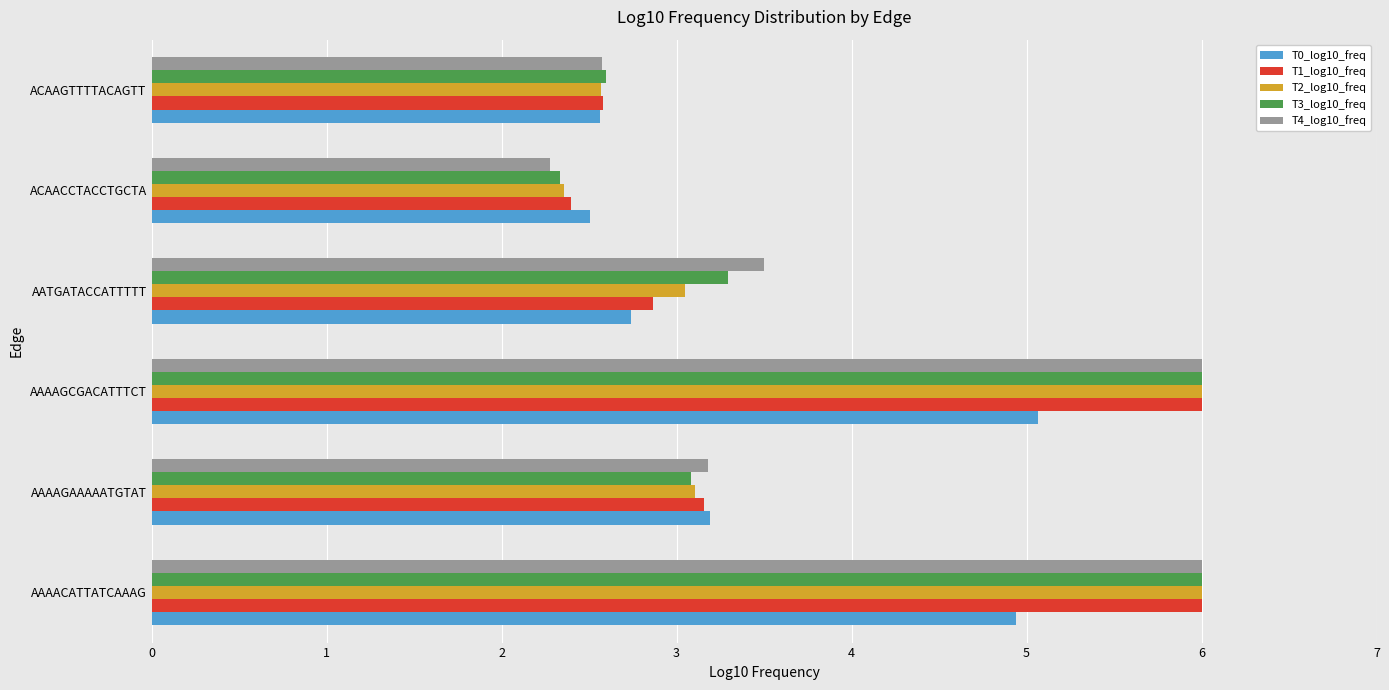

What is the total value across all series at AAAAGCGACATTTCT?

29.1